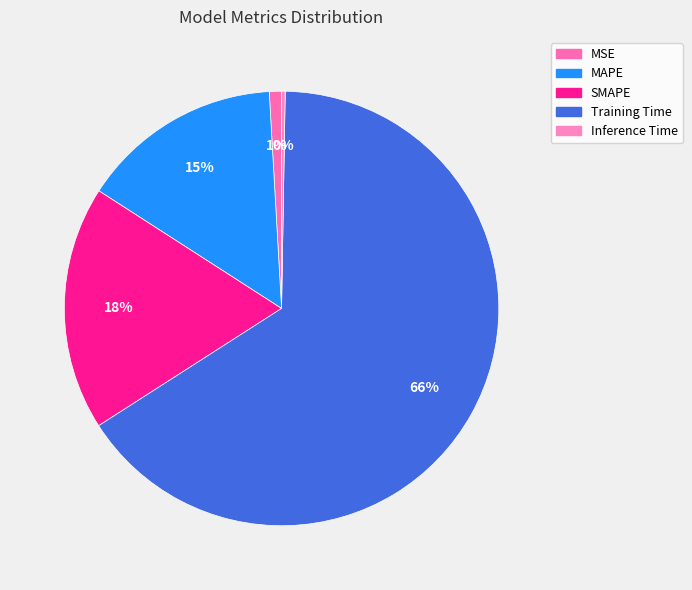

What percentage is the MSE slice, to the nearest percent?

1%